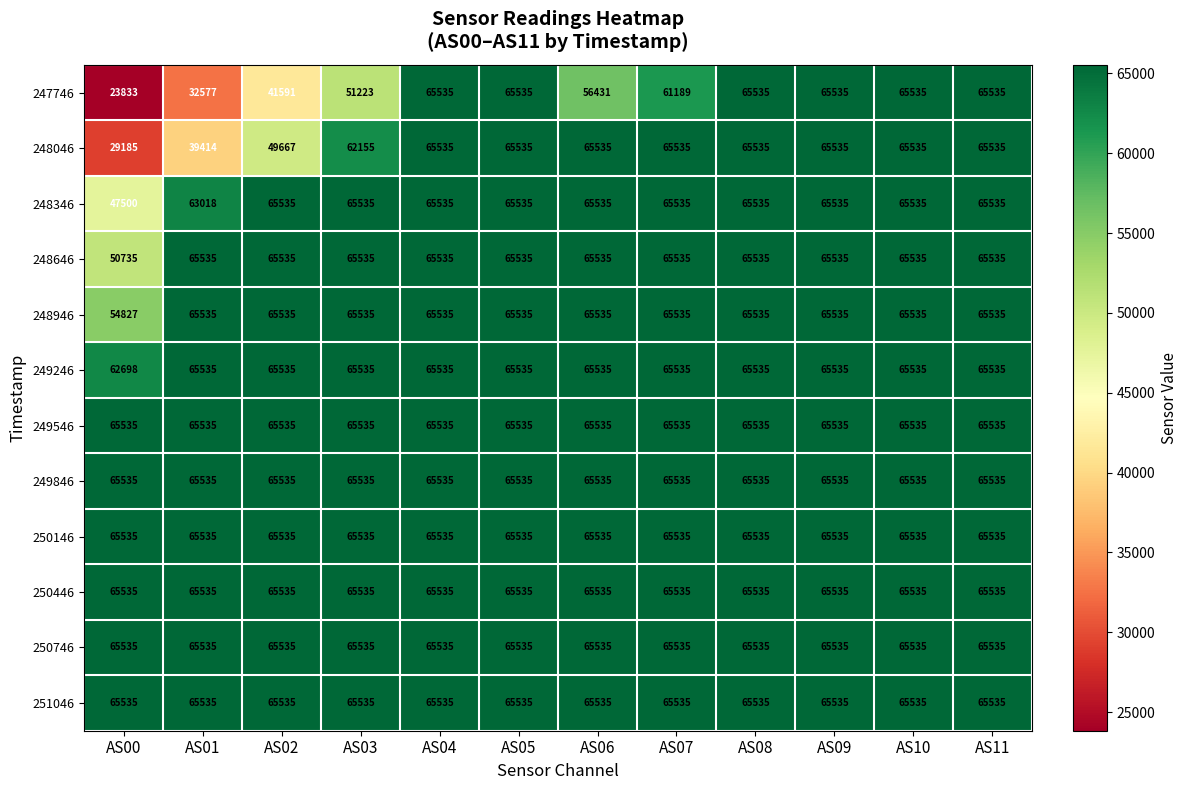

What is the sum of all 248046 values?

704701